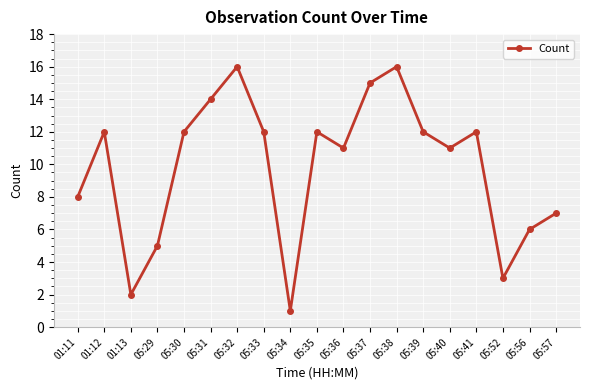

The value at 05:40 is 3. True or false?

False